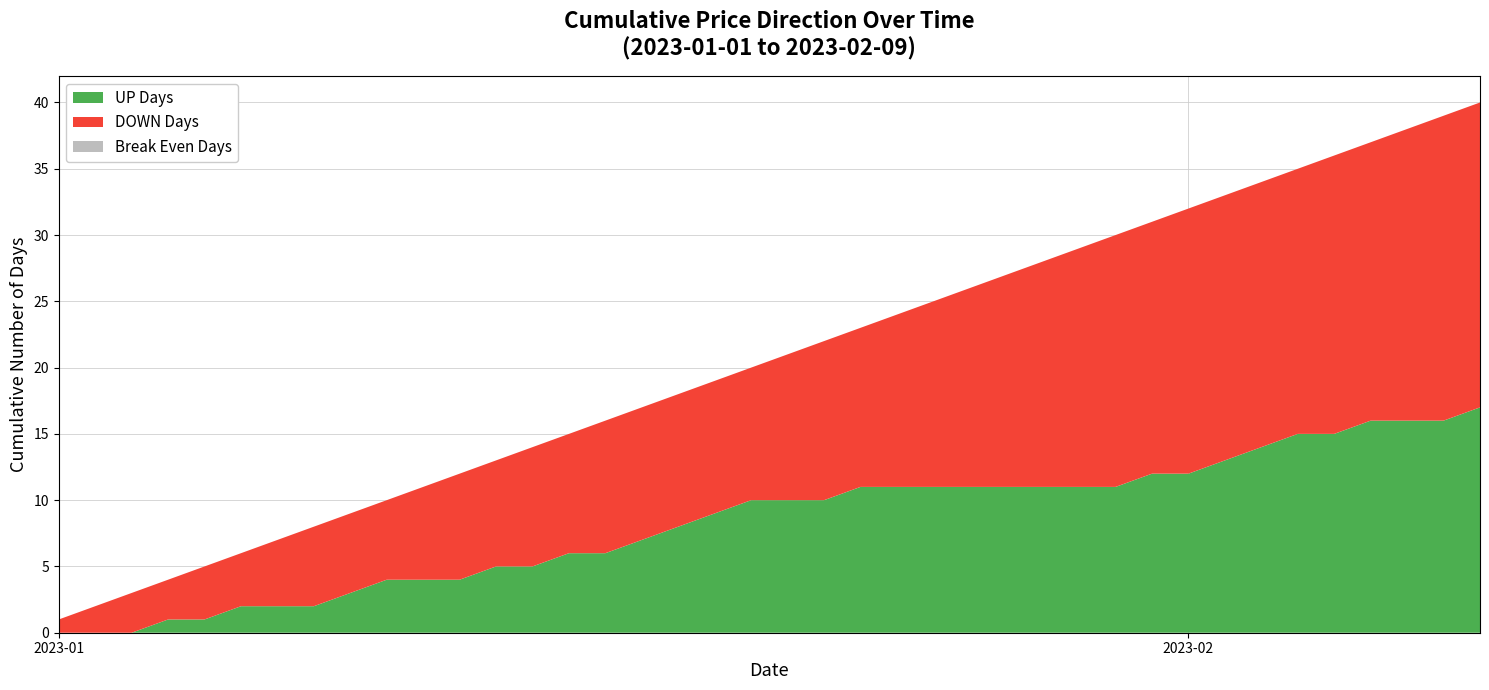

What is the maximum value for UP Days?

17